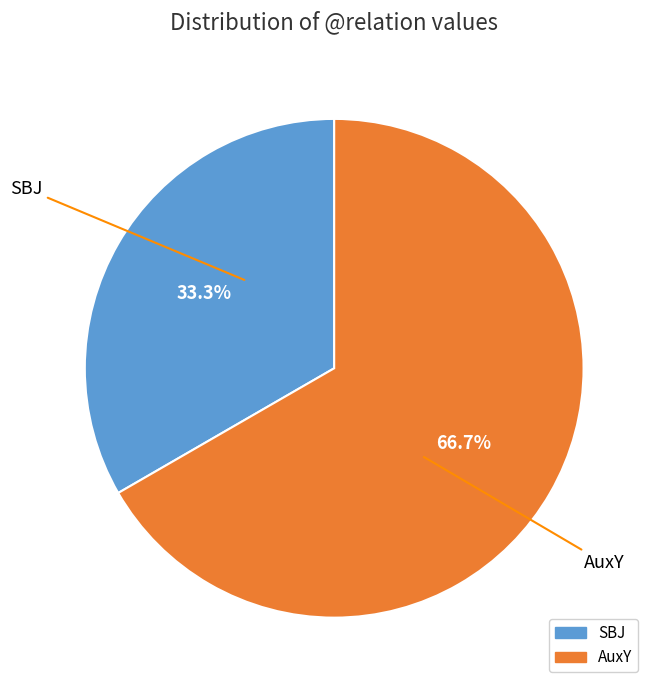

To the nearest percent, what is the combined percentage of AuxY and SBJ?

100%